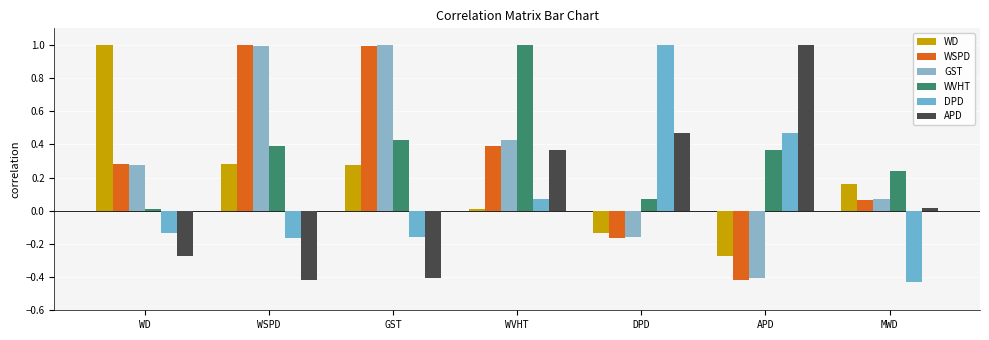

Is it true that APD equals 0.4 at WVHT?

True